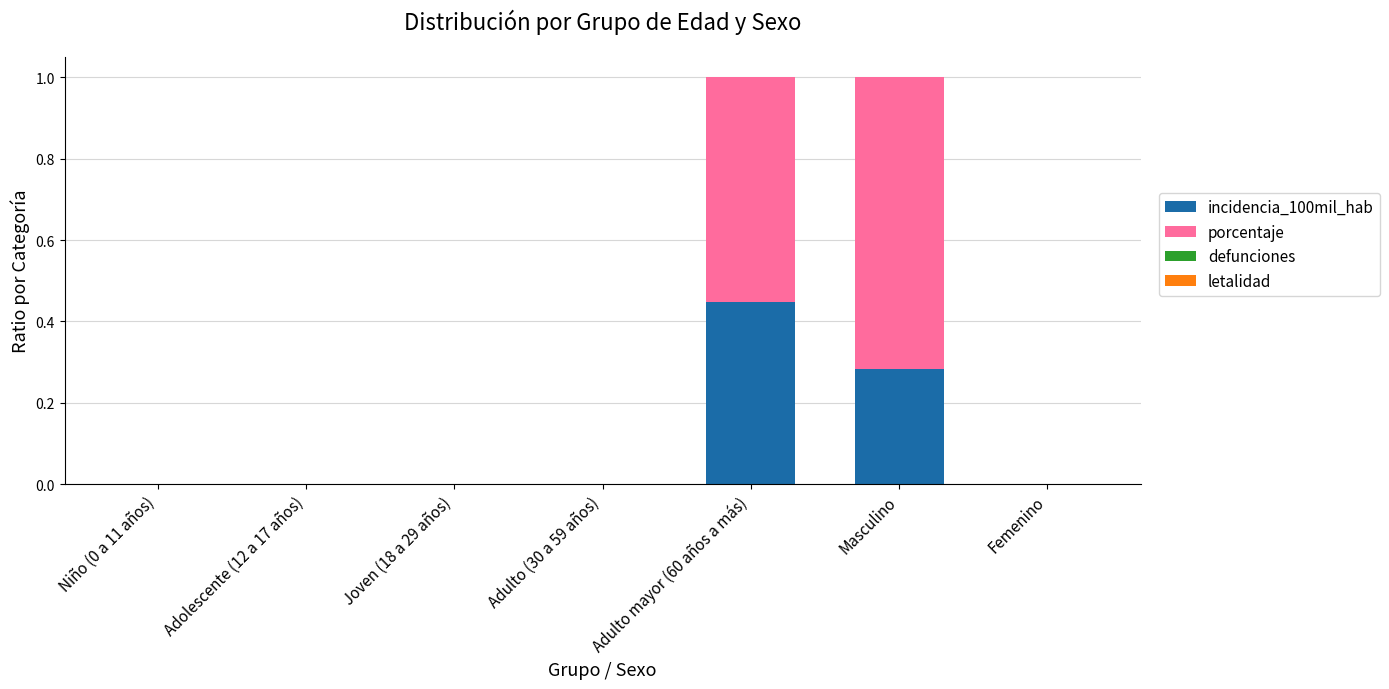

The value of incidencia_100mil_hab at Adolescente (12 a 17 años) is 0.0. True or false?

True